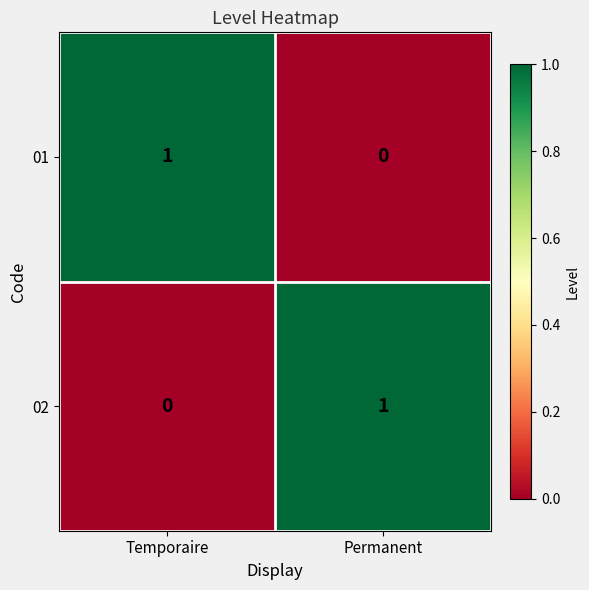

At which label is 02 closest to 0?

Temporaire